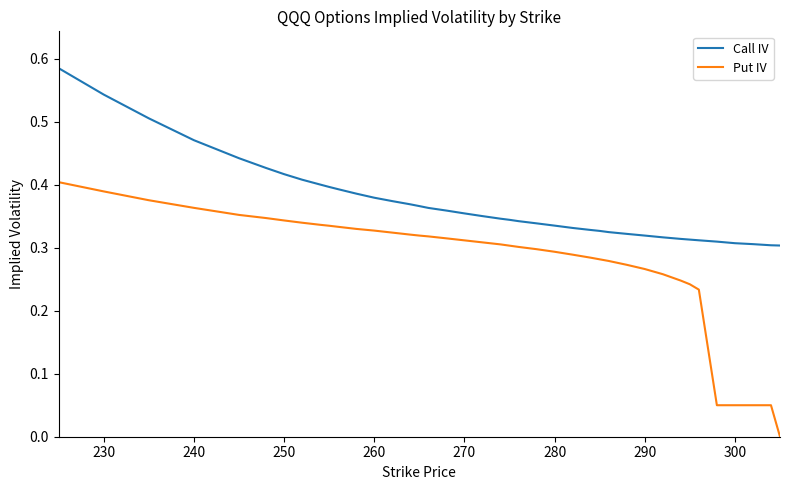

Rank the series by their average value, from highest to lowest.

Call IV, Put IV